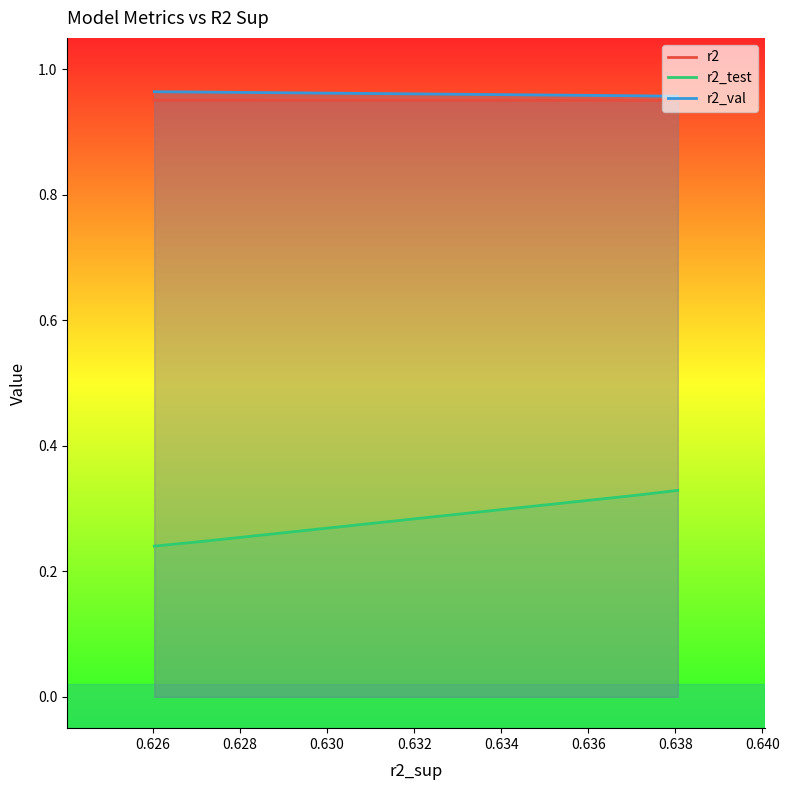

True or false: r2_val and r2_test cross at least once.

False